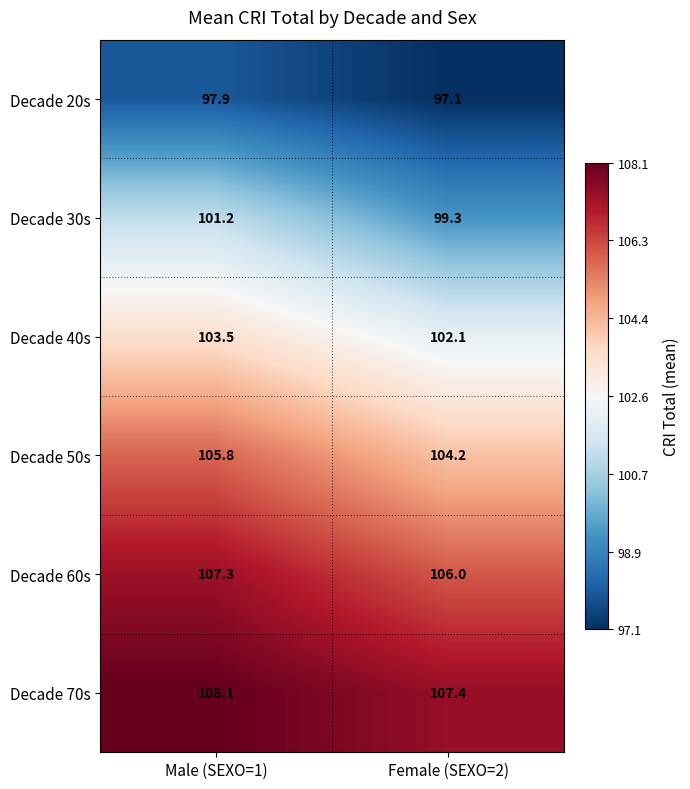

What is the difference between the maximum and minimum values in the Decade 70s series?

0.7